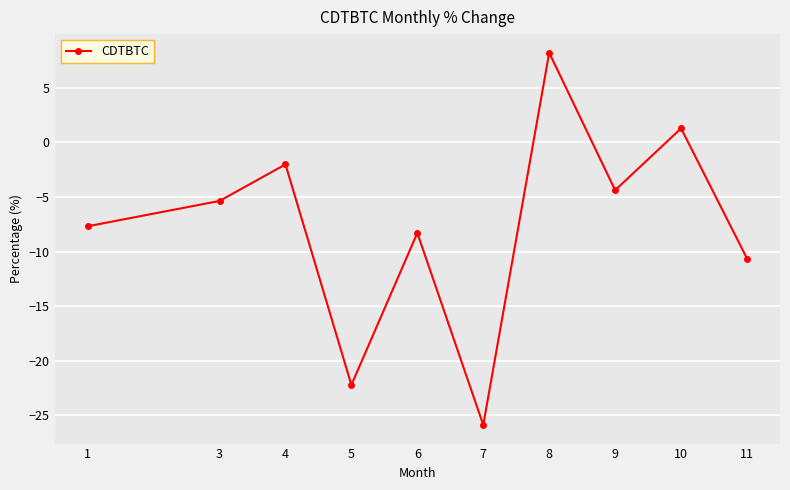

What is the minimum value shown in the chart?

-25.9